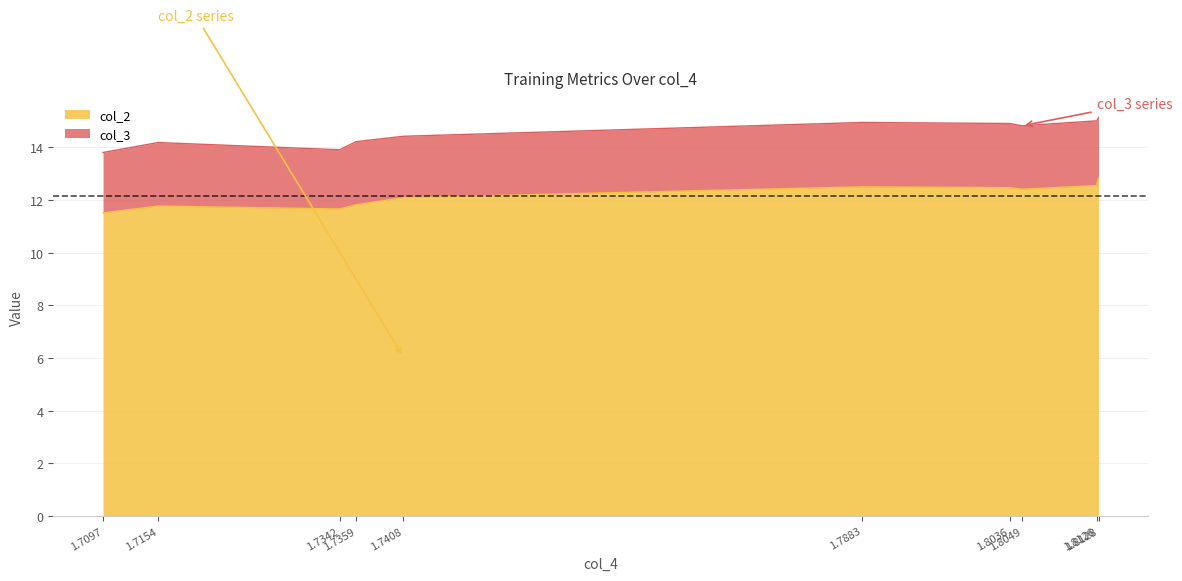

Reading left to right, extract all data points from this chart.

1.7097=11.5	1.7154=11.8	1.7342=11.7	1.7359=11.8	1.7408=12.1	1.7883=12.5	1.8036=12.5	1.8049=12.4	1.8126=12.6	1.8128=12.8